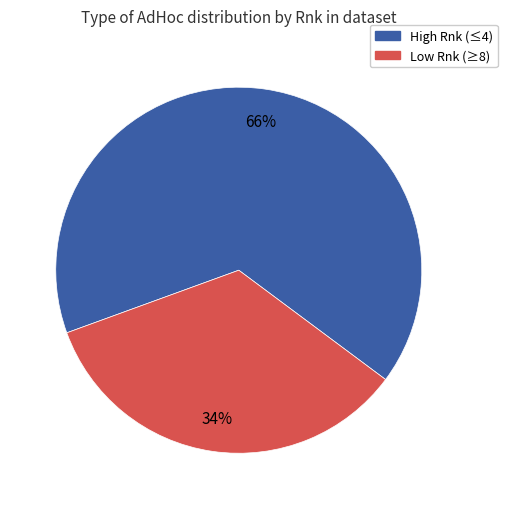

Which category has the biggest portion of the pie?

High Rnk (≤4)